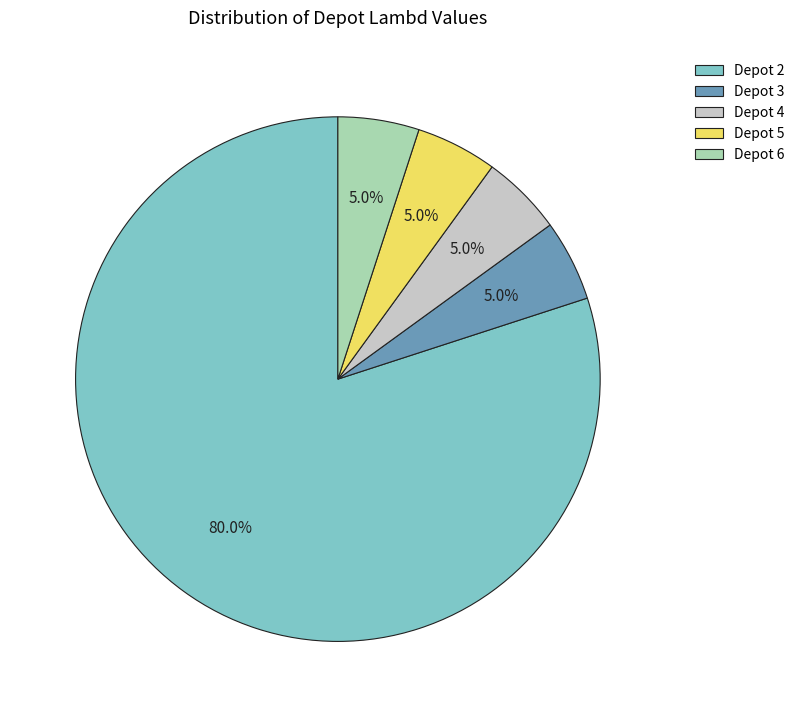

Which slice represents more than half of the pie?

Depot 2